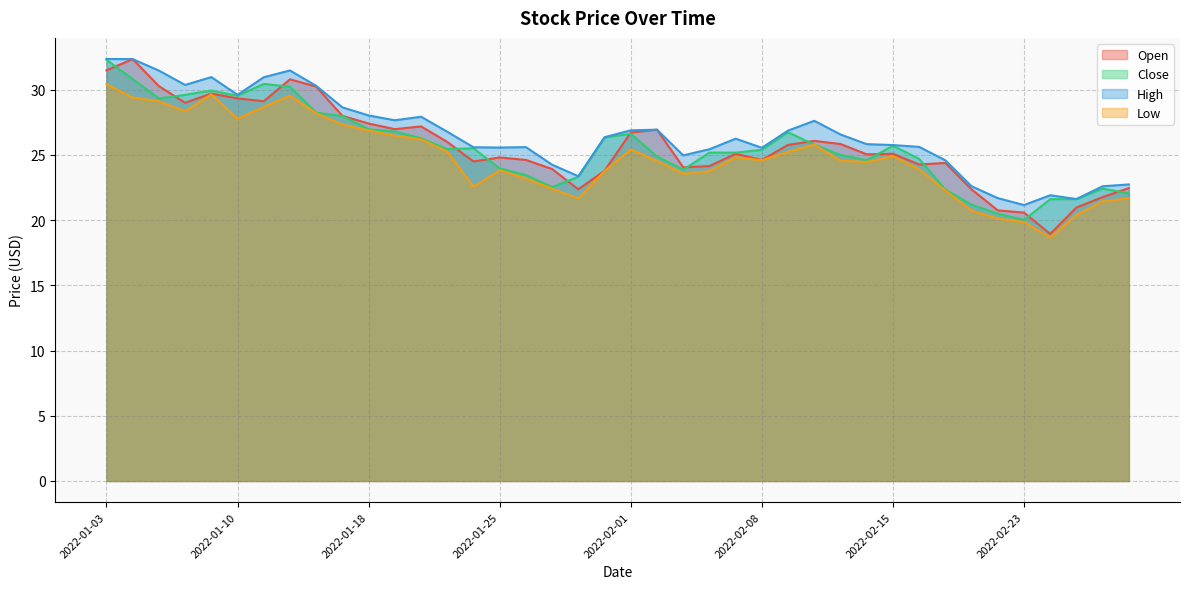

What is the difference between the Low values at 2022-01-03 and 2022-01-24?

7.9